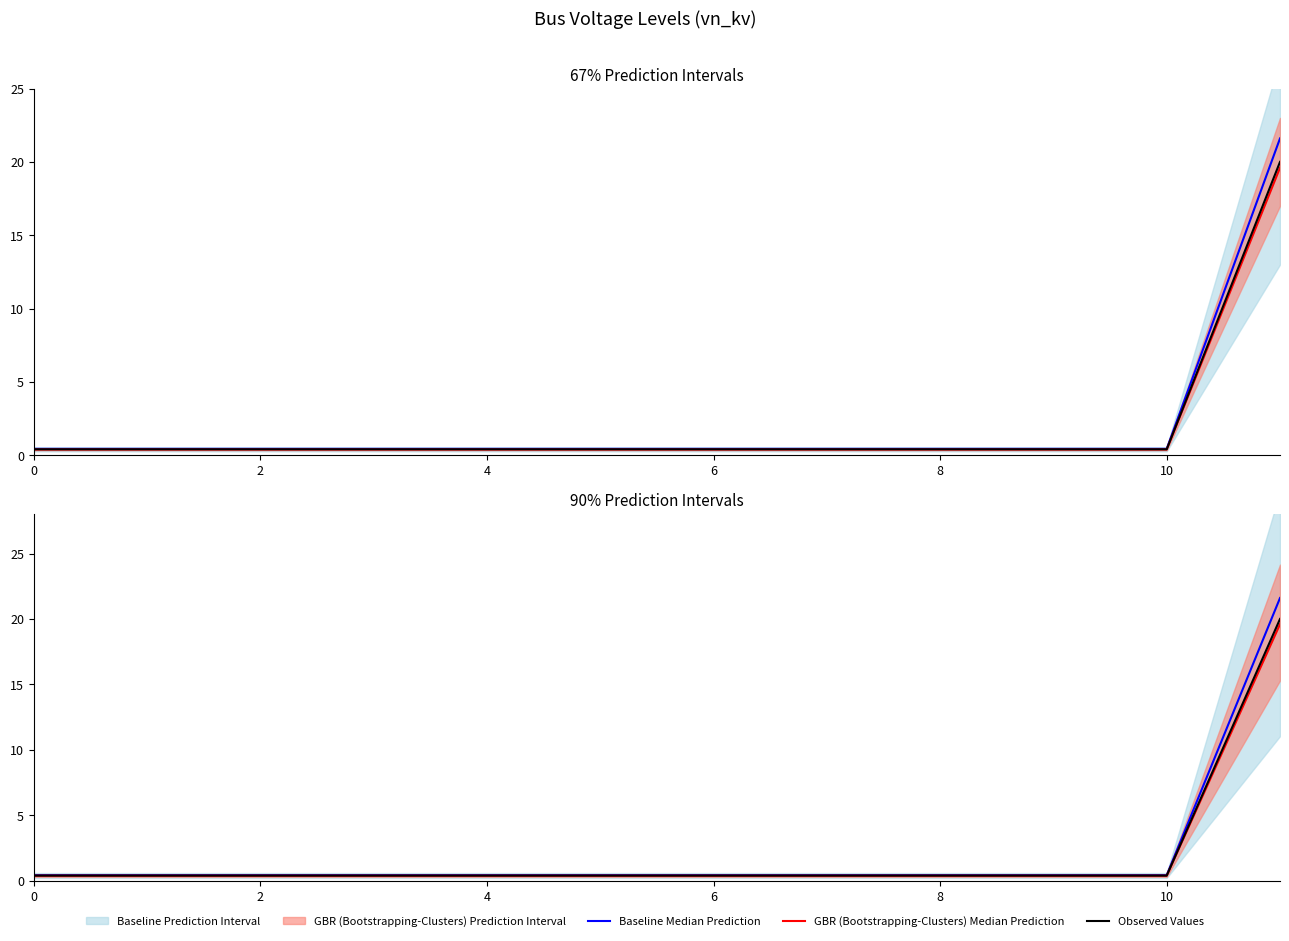

What is the spread (max minus min) of values at 11?

2.0